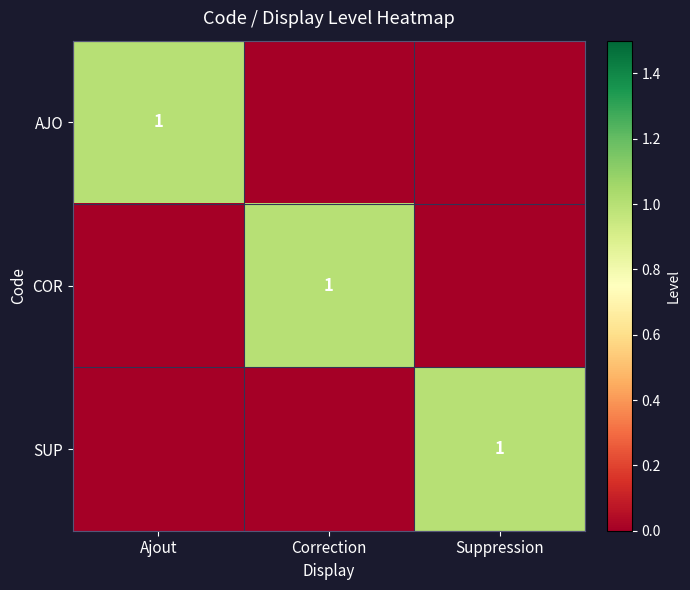

Which category has the highest value across all series?

Ajout